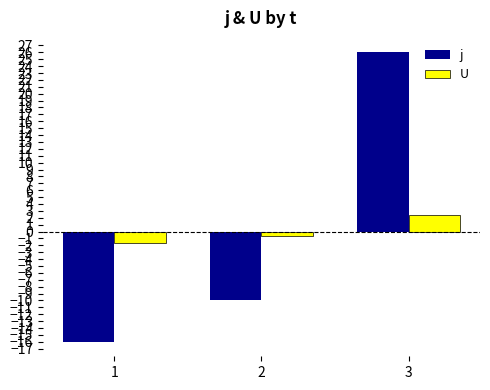

At which category is the sum across all series the highest?

3